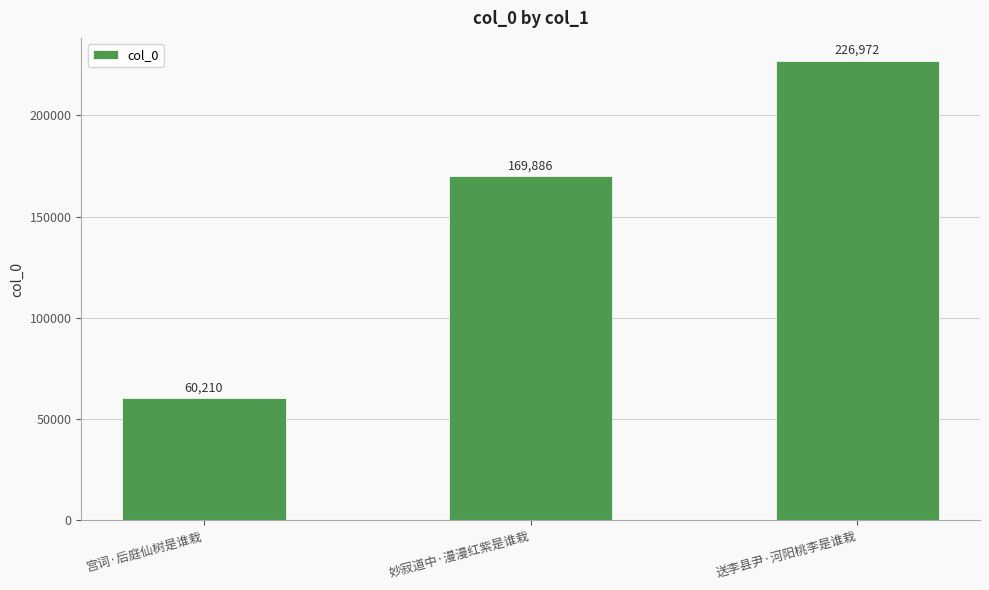

What is the ratio of the value at 宫词·后庭仙树是谁栽 to the value at 妙寂道中·漫漫红紫是谁栽?

0.4